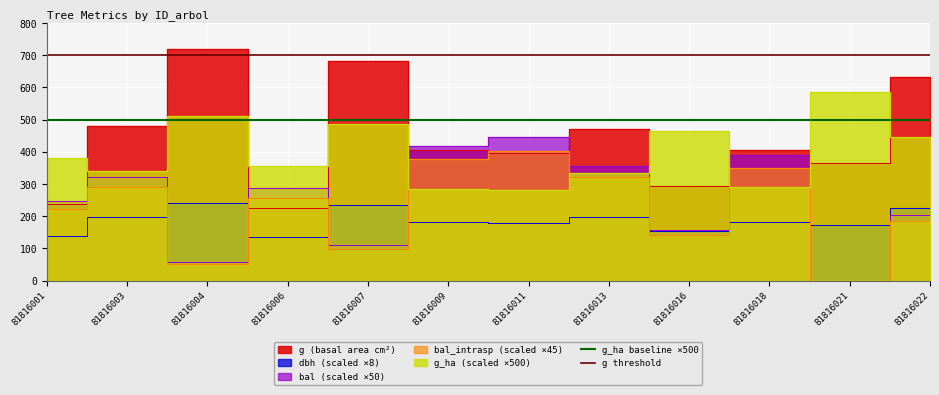

Is it true that g threshold equals 700 at 81816001?

True